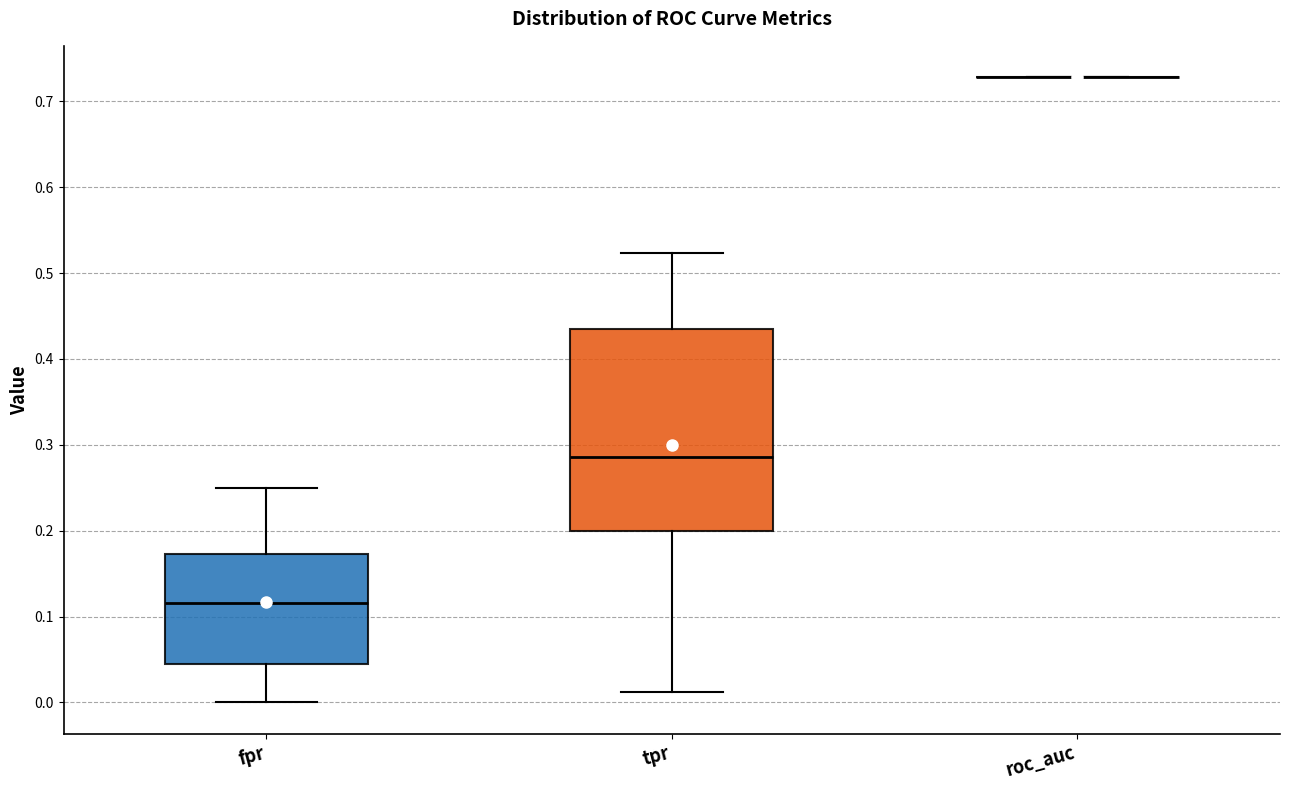

Reading left to right, transcribe this box plot: for each box, give where its median line is, the range the box spans, and where its two whiskers end, as read against the y-axis. The values are not printed on the chart, so give them approximately, as read against the axis.

fpr: median 0.12, box 0.04 to 0.17, whiskers 0.00 to 0.25
tpr: median 0.29, box 0.20 to 0.43, whiskers 0.01 to 0.52
roc_auc: box collapsed to a line at 0.73, whiskers 0.73 to 0.73